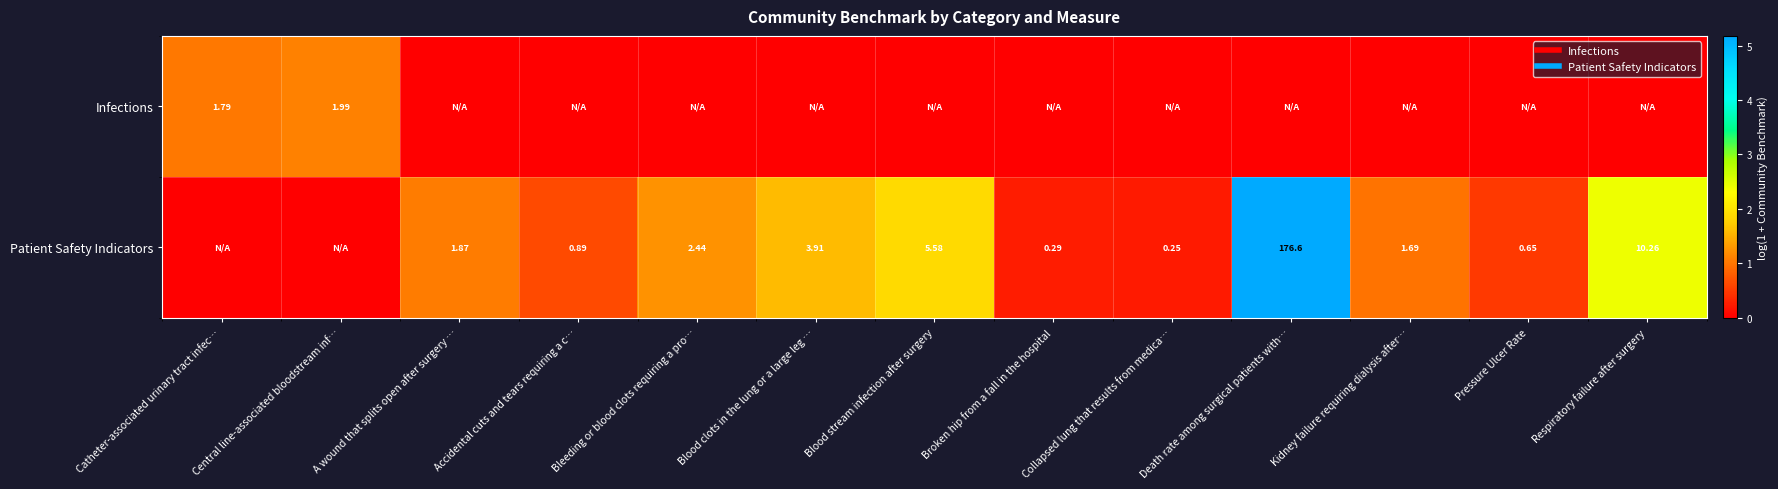

List the series in order of their overall mean, lowest first.

Infections, Patient Safety Indicators